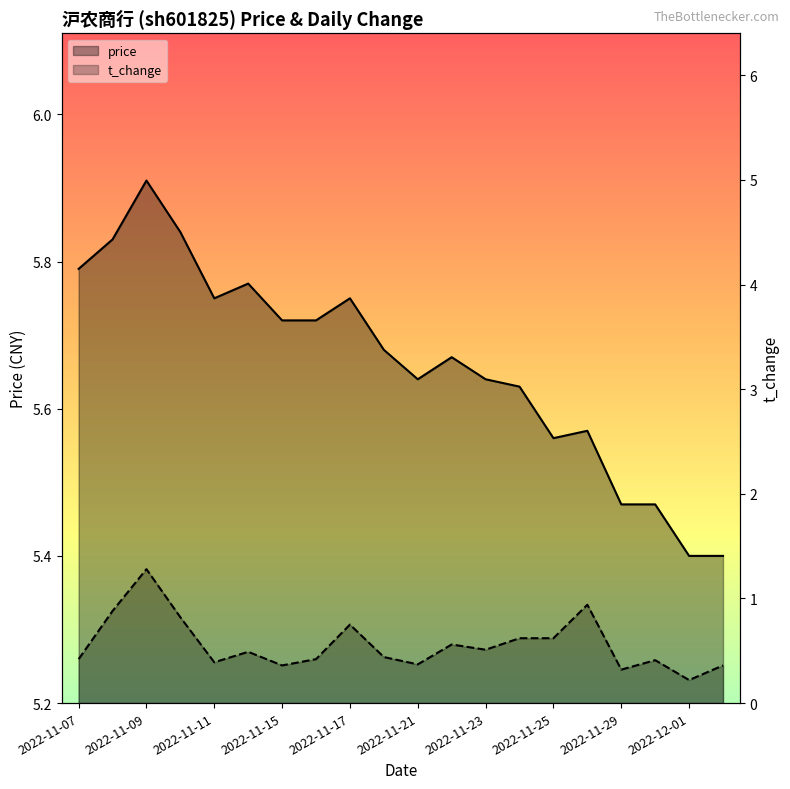

True or false: t_change and price cross at least once.

False